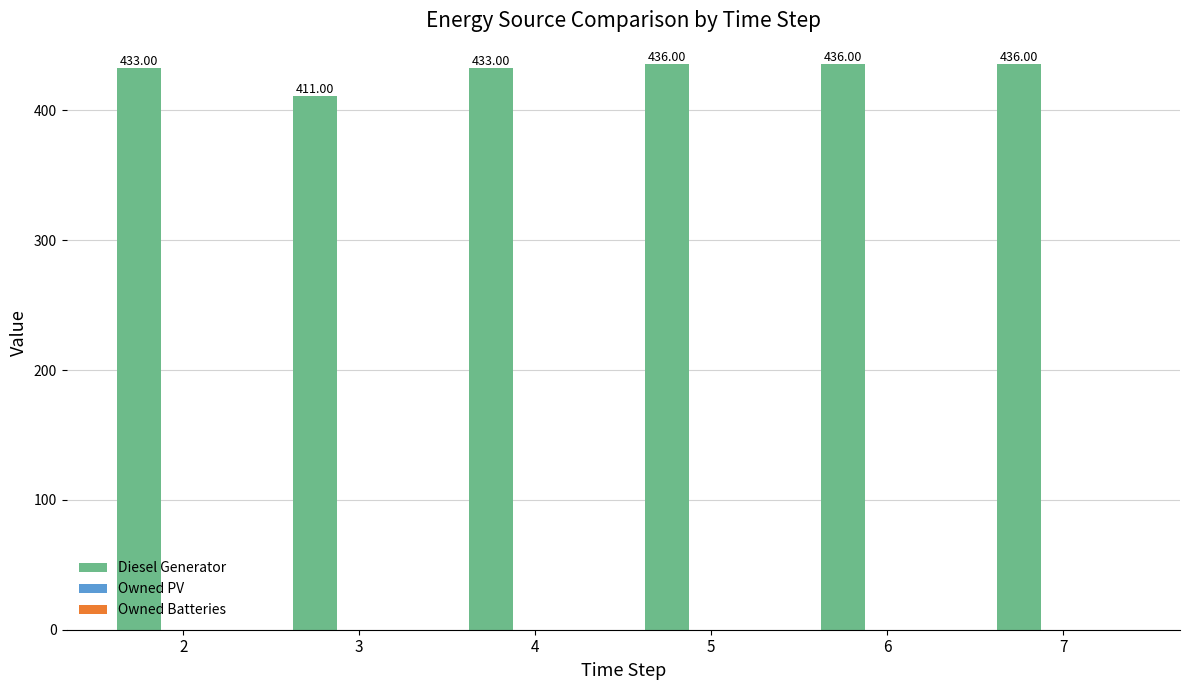

Between 3 and 5, which is larger?

5